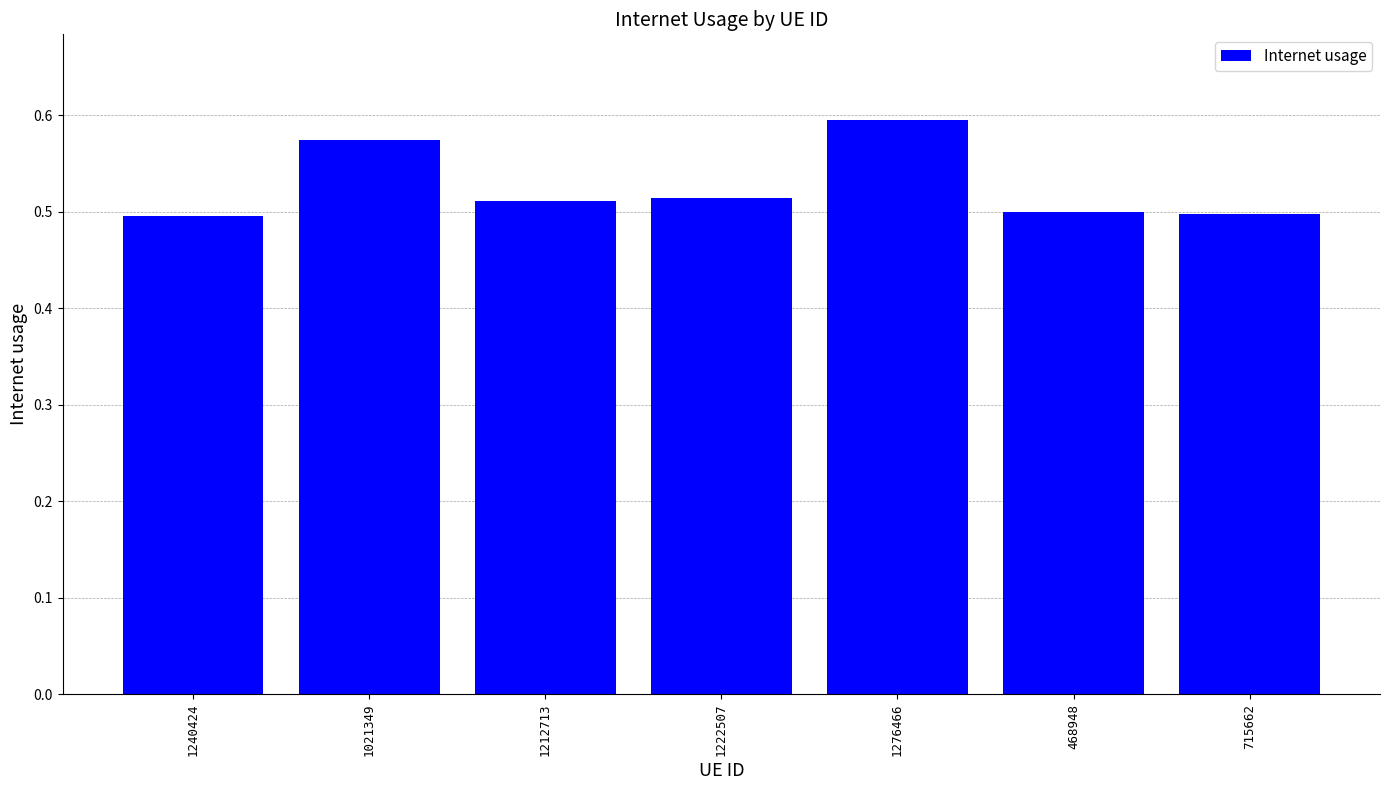

What is the sum of all values?

3.7